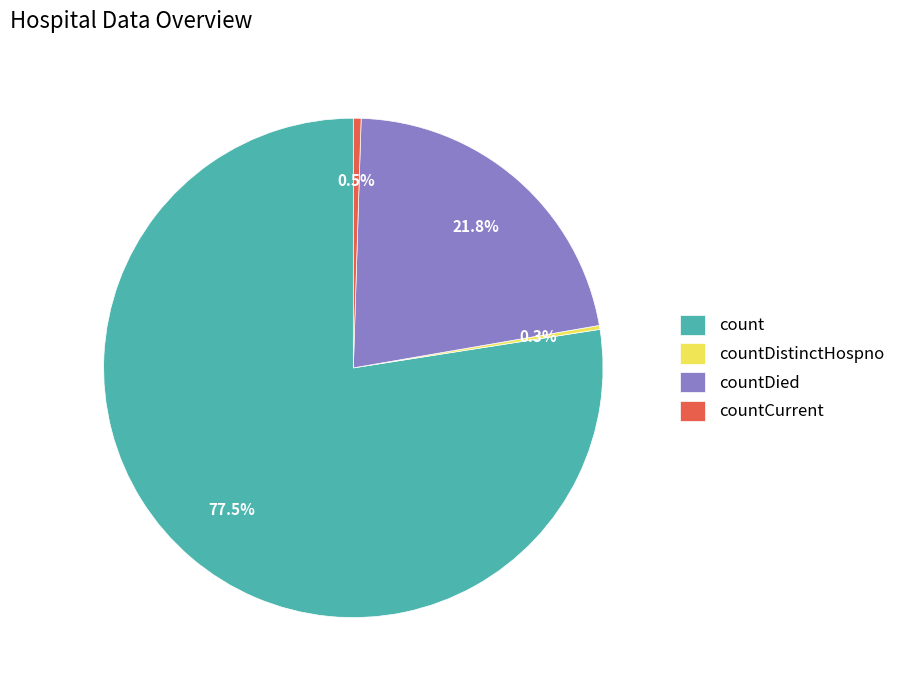

The count slice represents 68% of the pie. True or false?

False